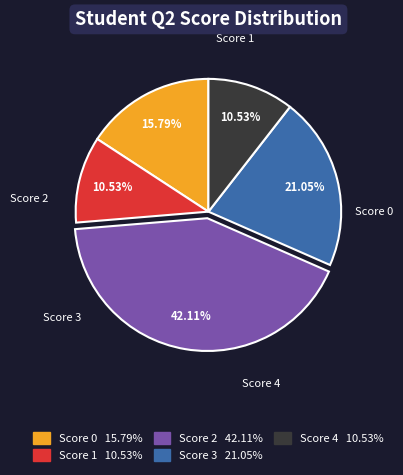

Is there any slice that represents more than half of the pie?

No